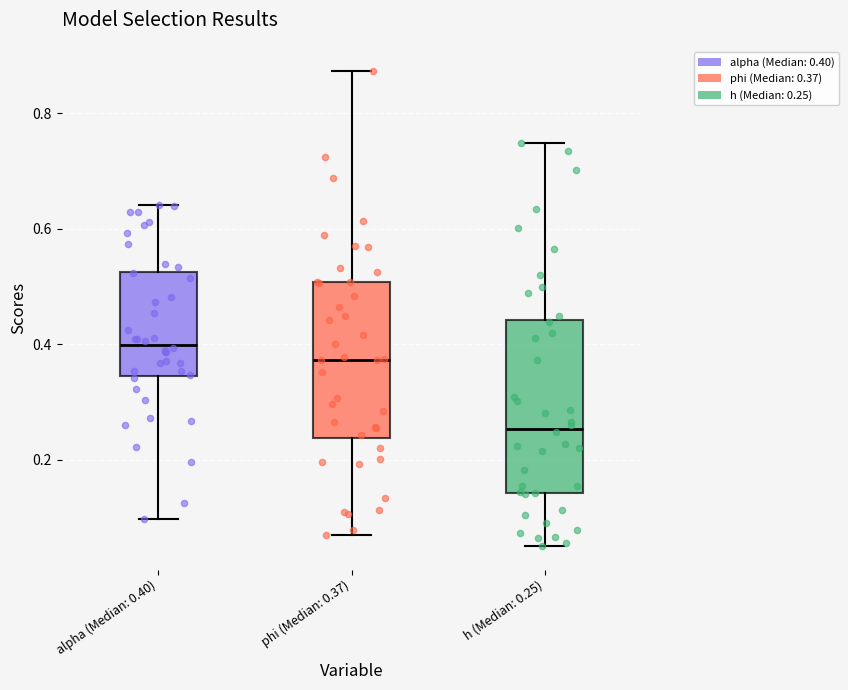

Where is the upper edge of the box for phi (Median: 0.37) on the y-axis? The values are not printed on the chart, so give them approximately, as read against the axis.

0.50